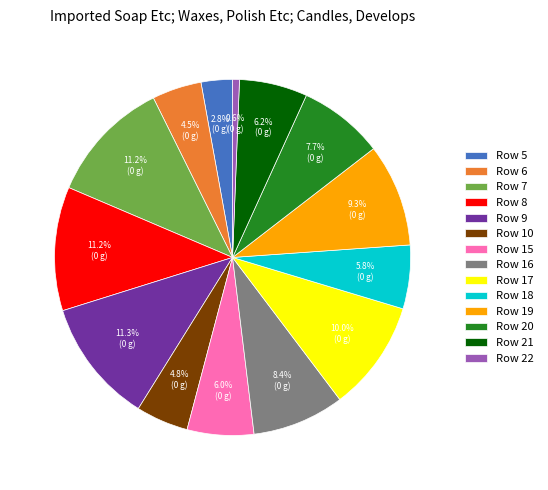

What percentage is the Row 5 slice, to the nearest percent?

3%